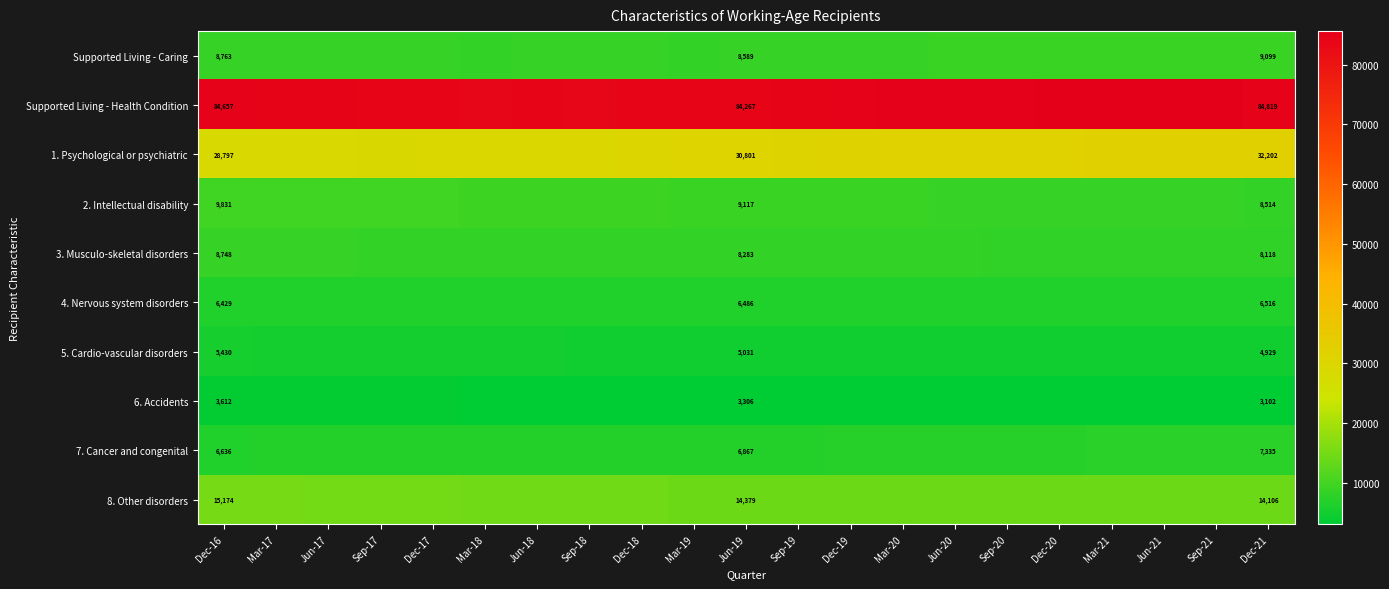

What is the difference between the highest and lowest values at Jun-19?

80961